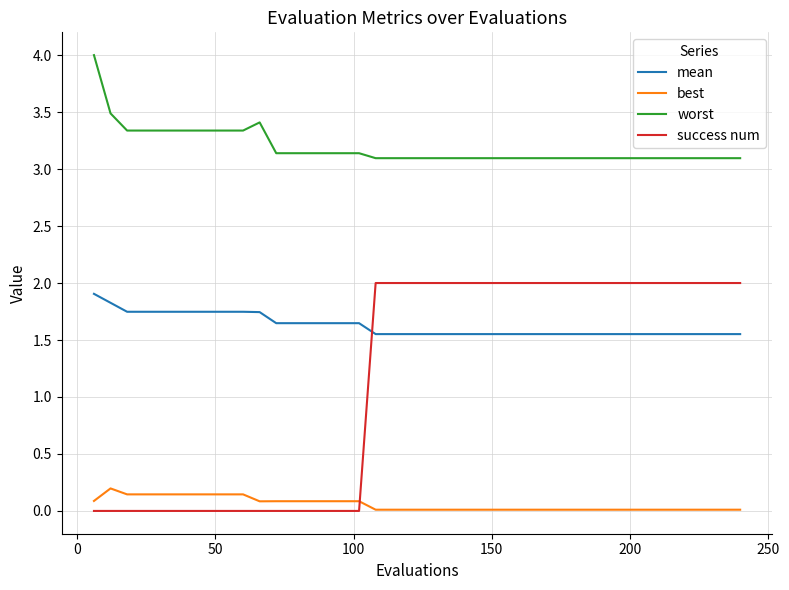

List the series in order of their overall mean, lowest first.

best, success num, mean, worst